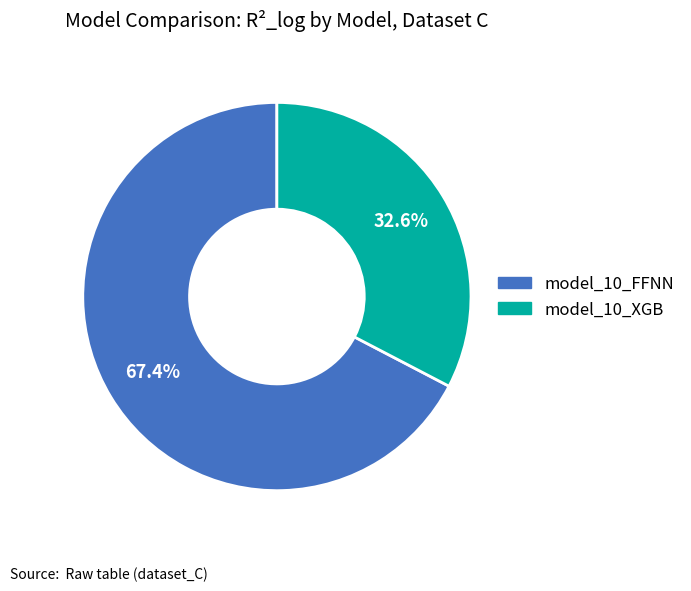

True or false: model_10_XGB accounts for 27% of the total.

False